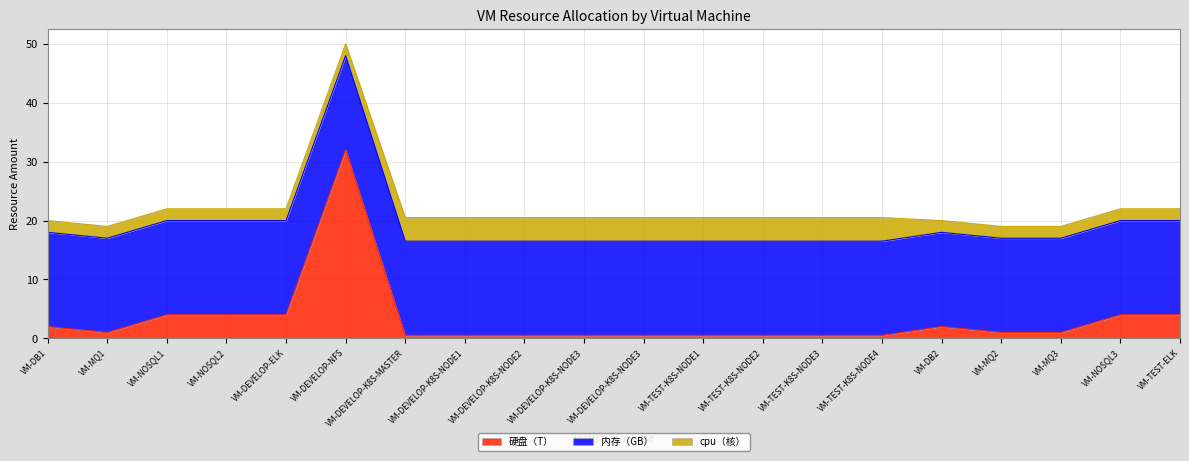

What is the total value across all series at VM-DEVELOP-ELK?

22.0